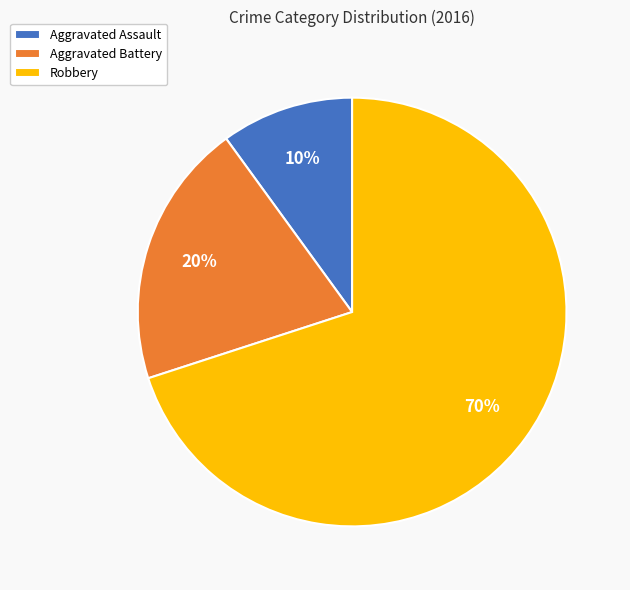

Rank the categories by value from highest to lowest.

Robbery, Aggravated Battery, Aggravated Assault